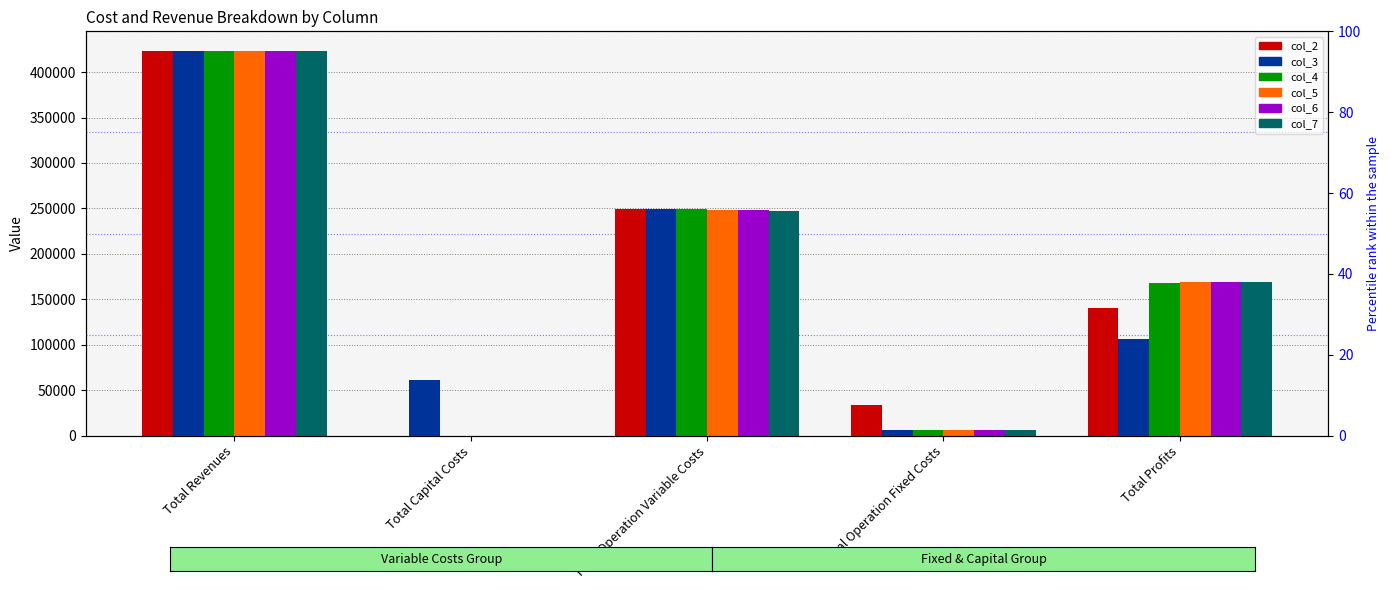

Rank the categories by col_6 value from lowest to highest.

Total Capital Costs, Total Operation Fixed Costs, Total Profits, Total Operation Variable Costs, Total Revenues